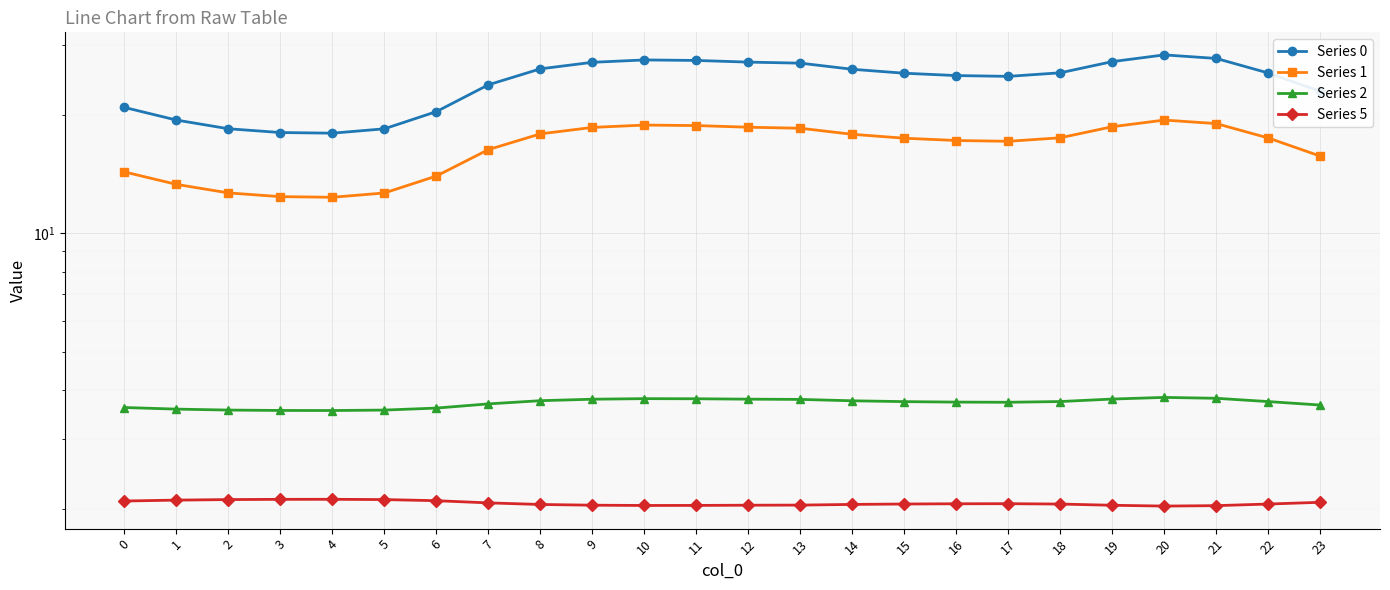

Reading left to right, what are all the values shown in this chart?

Series 0: 20.9	19.4	18.4	18.0	18.0	18.4	20.4	23.8	26.2	27.2	27.5	27.5	27.2	27.0	26.1	25.5	25.1	25.0	25.6	27.3	28.4	27.8	25.5	22.9
Series 1: 14.3	13.3	12.7	12.4	12.3	12.7	14.0	16.3	17.9	18.6	18.8	18.8	18.6	18.5	17.8	17.4	17.2	17.1	17.5	18.6	19.4	19.0	17.5	15.7
Series 2: 3.6	3.6	3.6	3.6	3.6	3.6	3.6	3.7	3.8	3.8	3.8	3.8	3.8	3.8	3.8	3.7	3.7	3.7	3.7	3.8	3.8	3.8	3.7	3.7
Series 5: 2.1	2.1	2.1	2.1	2.1	2.1	2.1	2.1	2.1	2.0	2.0	2.0	2.0	2.0	2.1	2.1	2.1	2.1	2.1	2.0	2.0	2.0	2.1	2.1